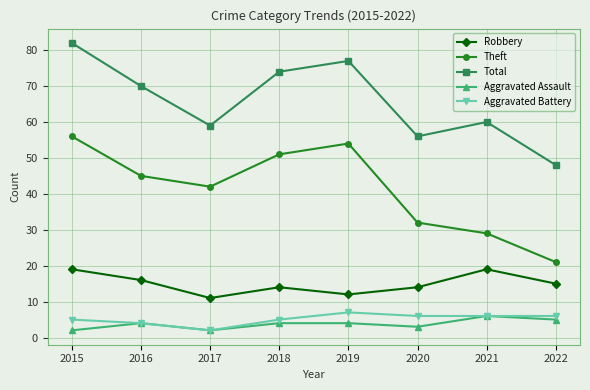

At 2019, list the series in order from largest to smallest.

Total, Theft, Robbery, Aggravated Battery, Aggravated Assault